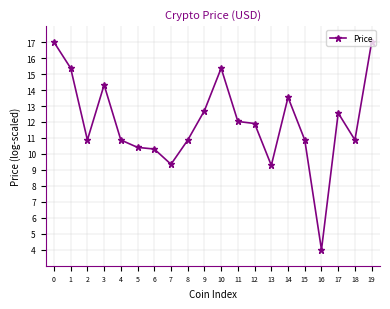

Which has a higher value, 5 or 1?

1